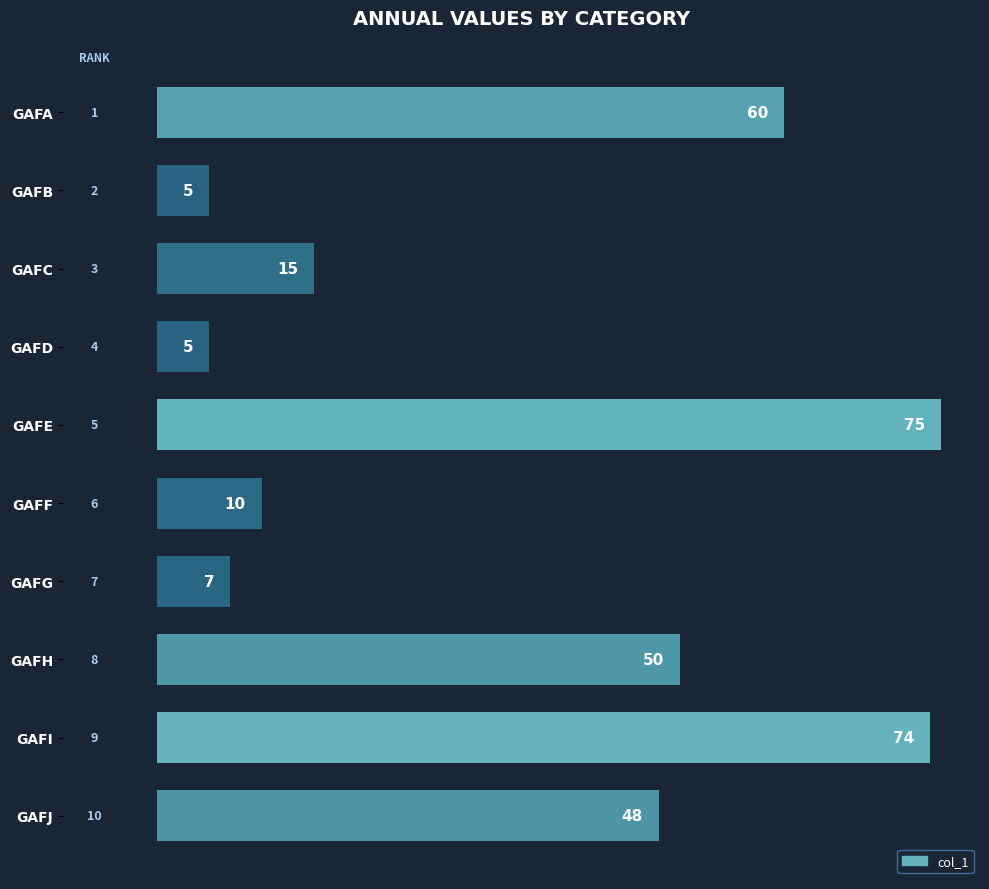

What is the value of the 1st bar from the top?

60